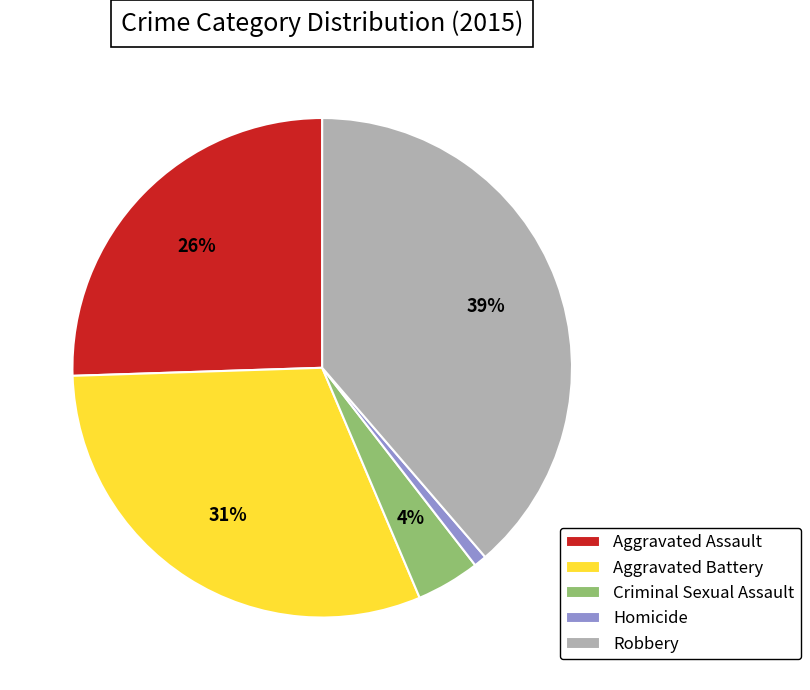

Is it true that Aggravated Assault is 19% of the pie?

False